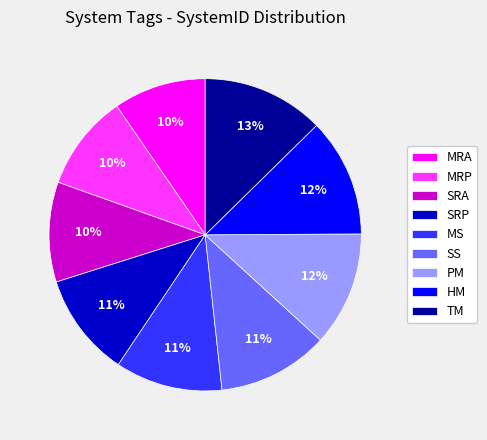

Does any single category account for the majority?

No